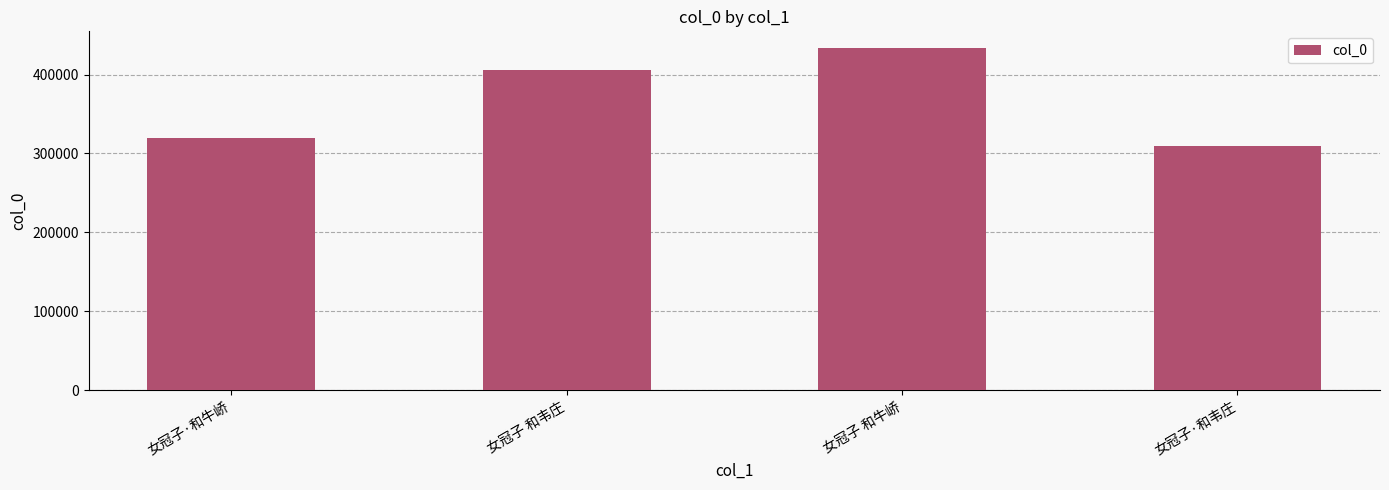

What is the minimum value shown in the chart?

309461